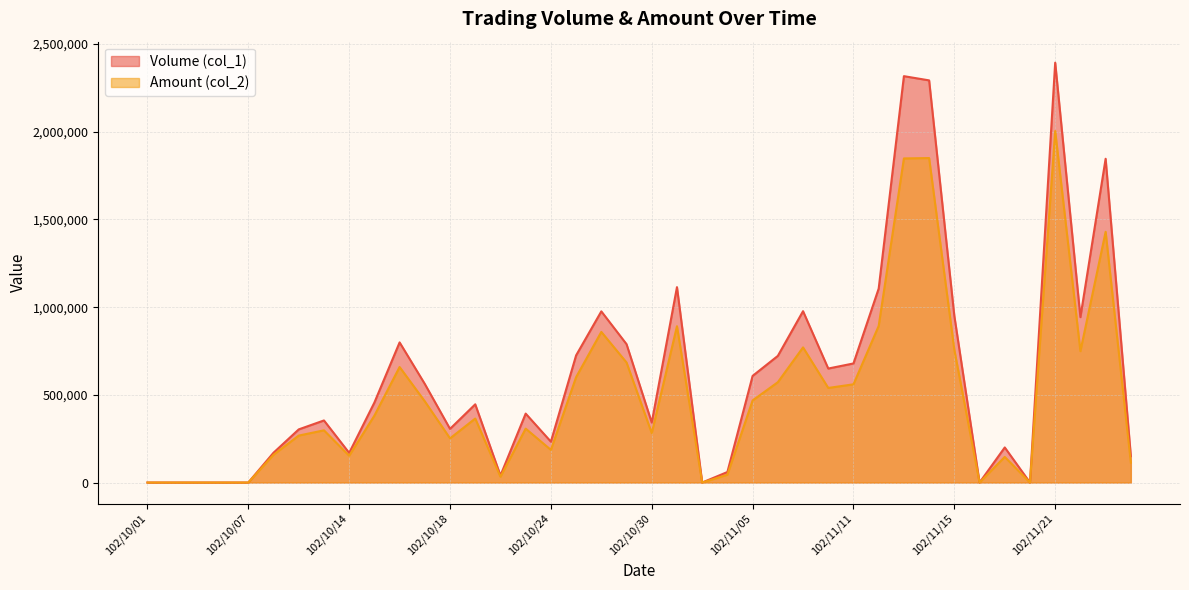

How many positive values does the Amount (col_2) series have?

32